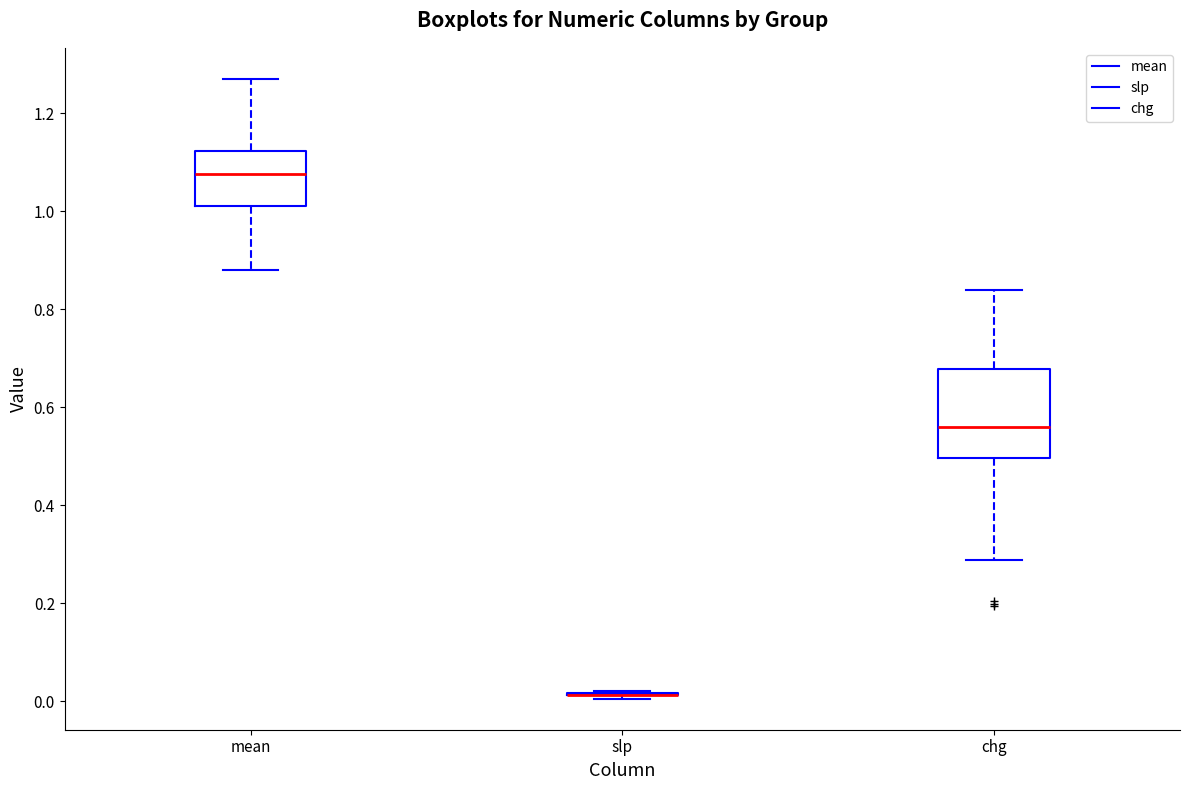

Reading left to right, transcribe this box plot: for each box, give where its median line is, the range the box spans, and where its two whiskers end, as read against the y-axis. The values are not printed on the chart, so give them approximately, as read against the axis.

mean: median 1.08, box 1.02 to 1.12, whiskers 0.88 to 1.28
slp: box collapsed to a line at 0.02, whiskers 0.00 to 0.02
chg: median 0.56, box 0.50 to 0.68, whiskers 0.28 to 0.84